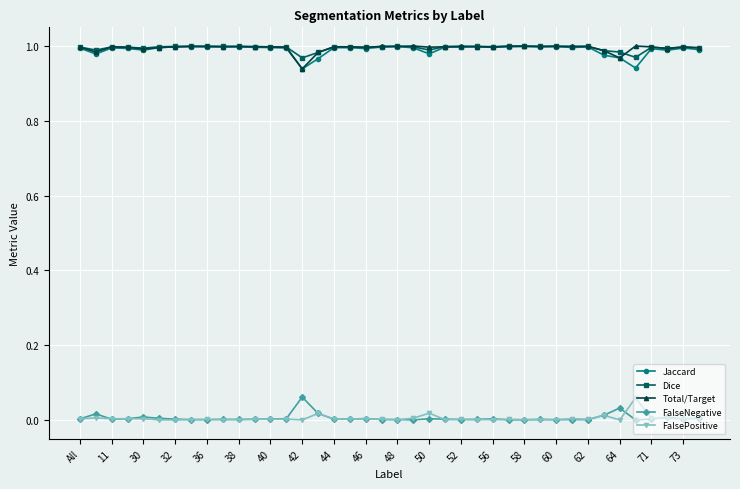

True or false: FalsePositive and Total/Target cross at least once.

False